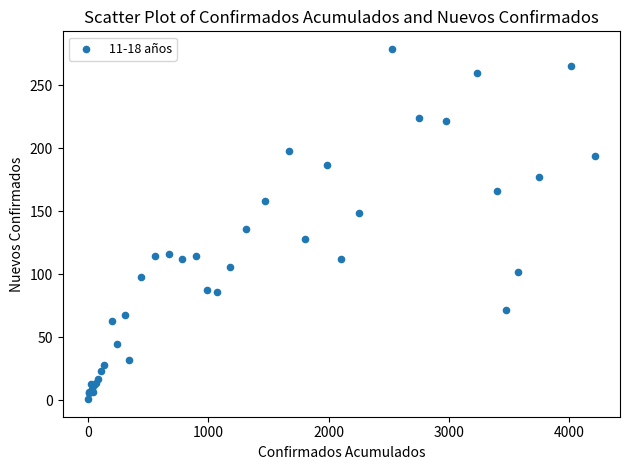

What Y value in the scatter plot is closest to 140?

136